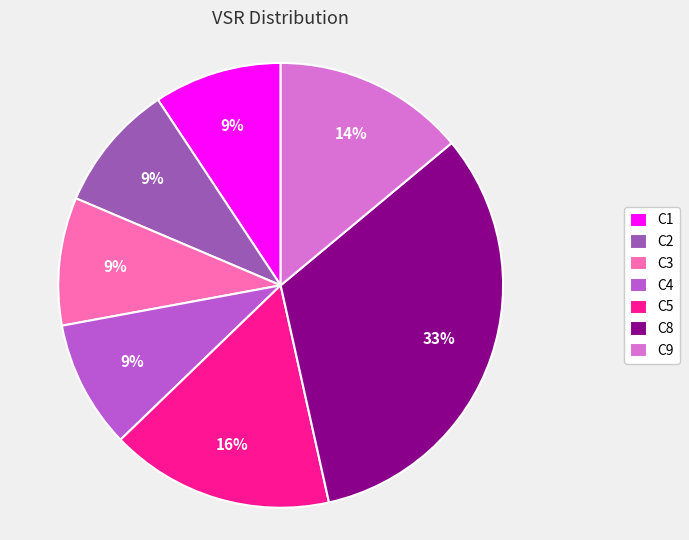

Which slice is the largest?

C8